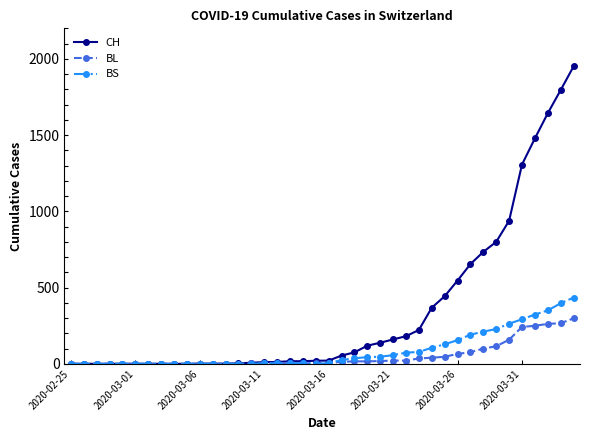

Which series has the largest total across all categories?

CH